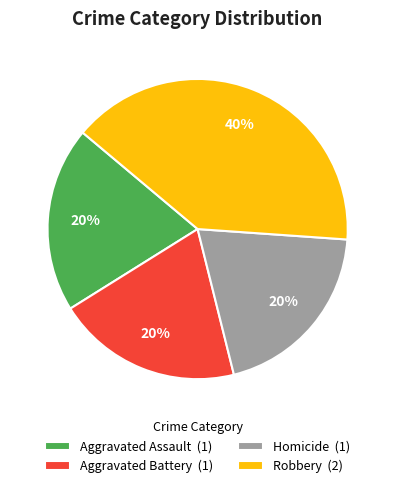

Count the number of slices in the pie.

4